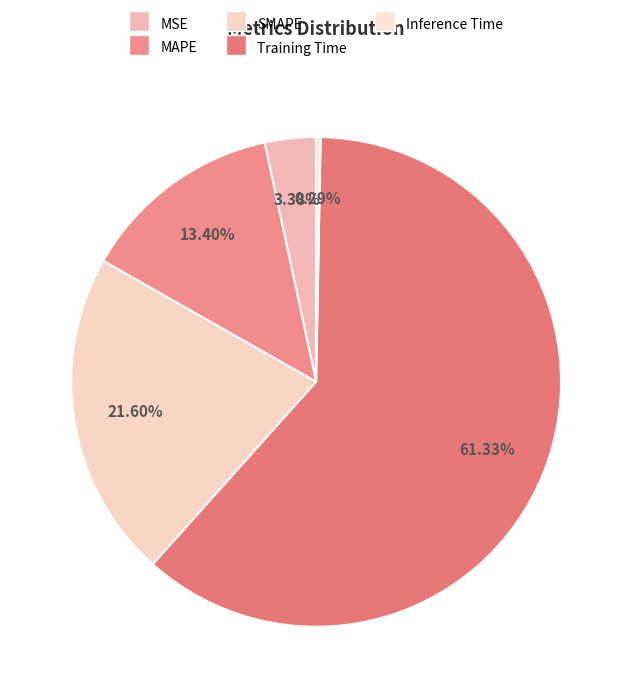

True or false: Inference Time accounts for 0% of the total.

True